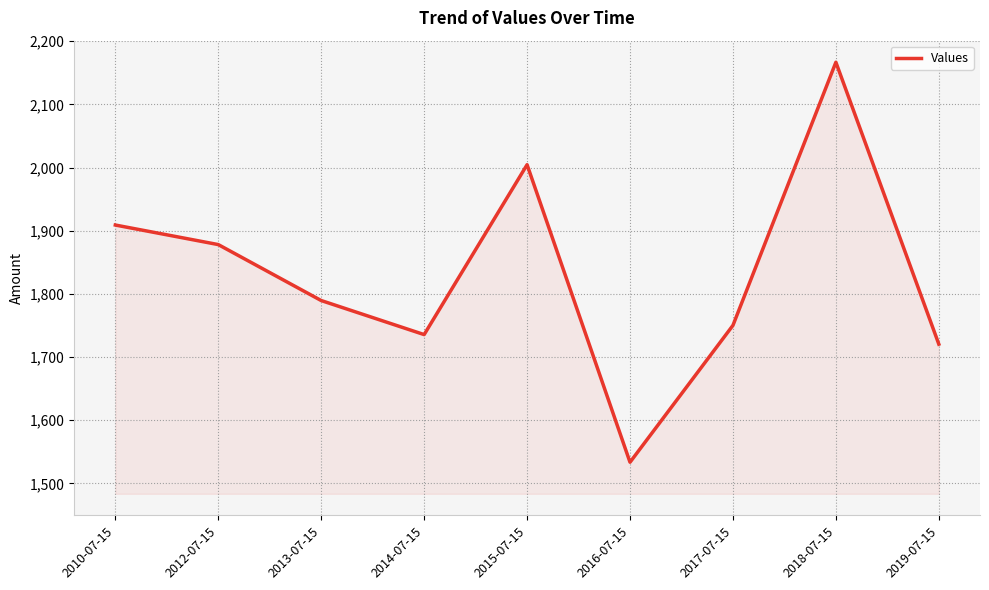

Which category has the highest value across all series?

2018-07-15